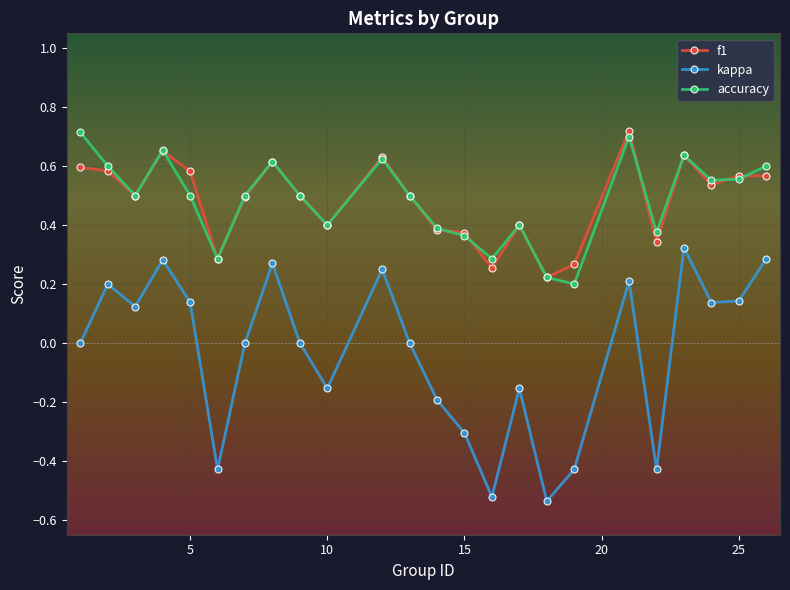

What are all the series names shown in the legend?

f1, kappa, accuracy